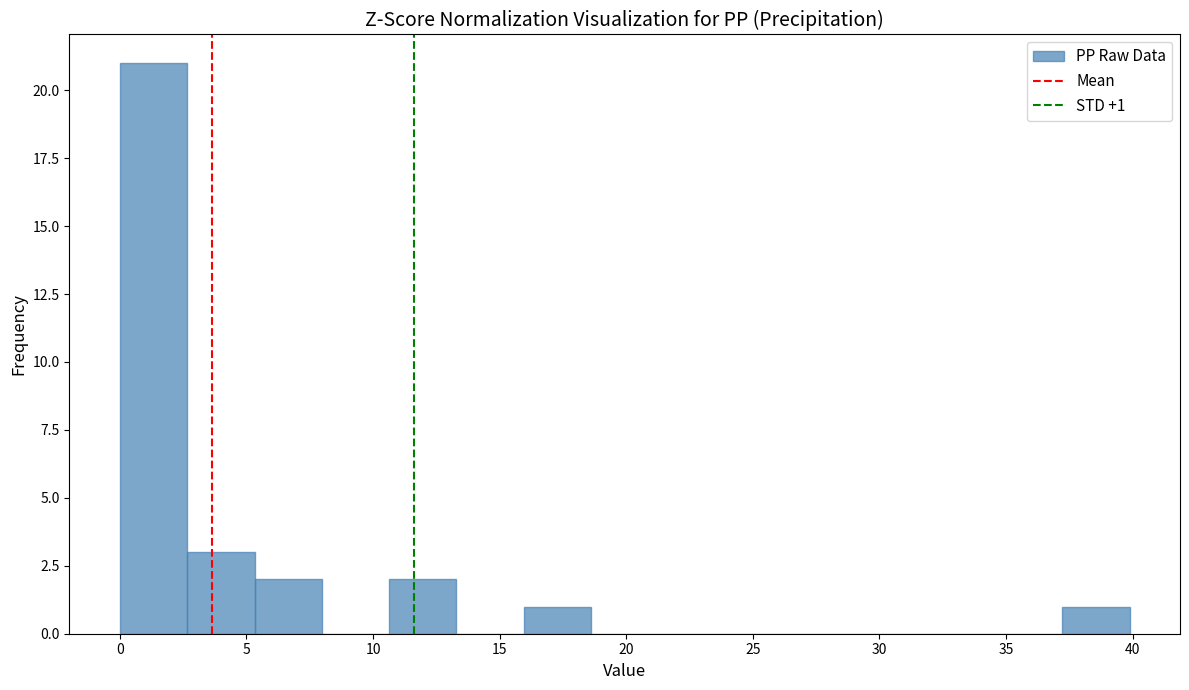

Over which range of the x-axis is the bar tallest?

0.0 to 2.5